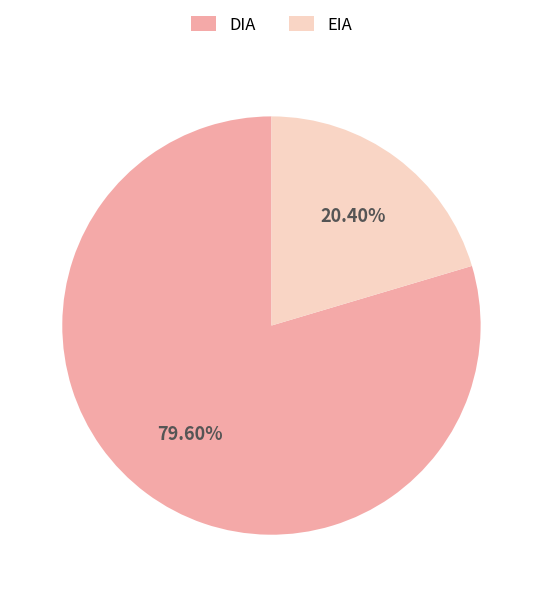

What is the smallest slice in the pie chart?

EIA